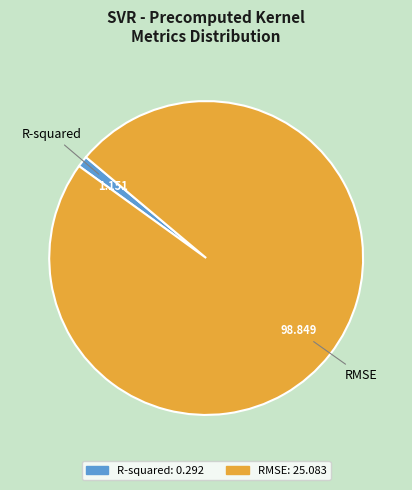

What is the largest slice in the pie chart?

RMSE